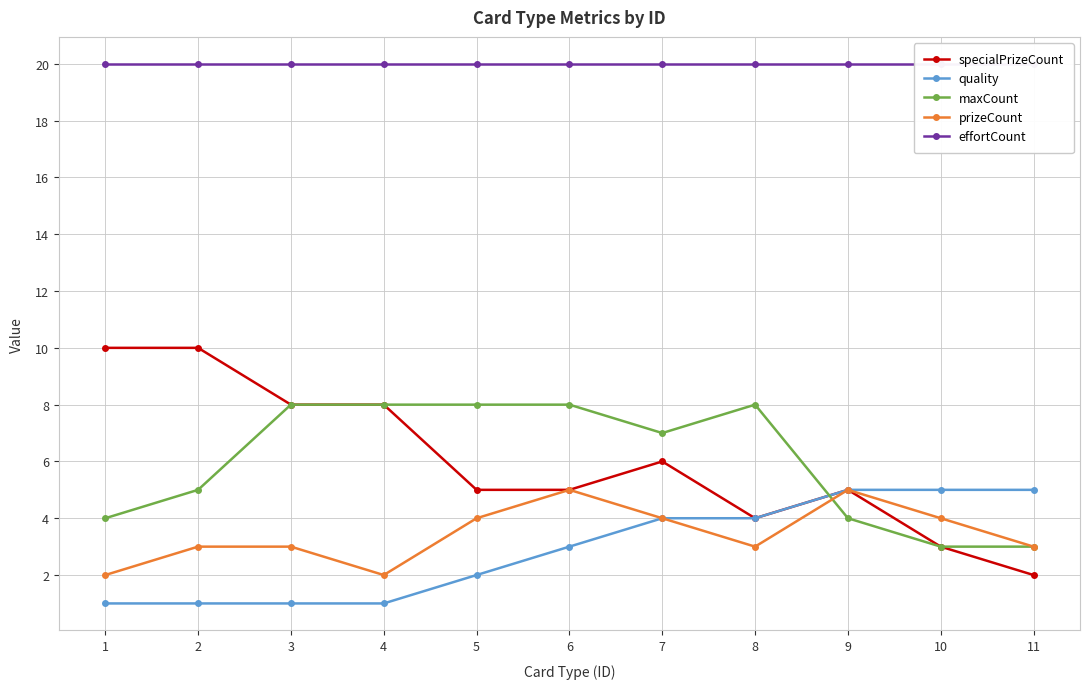

What is the value of the effortCount point at the 5th from the left?

20